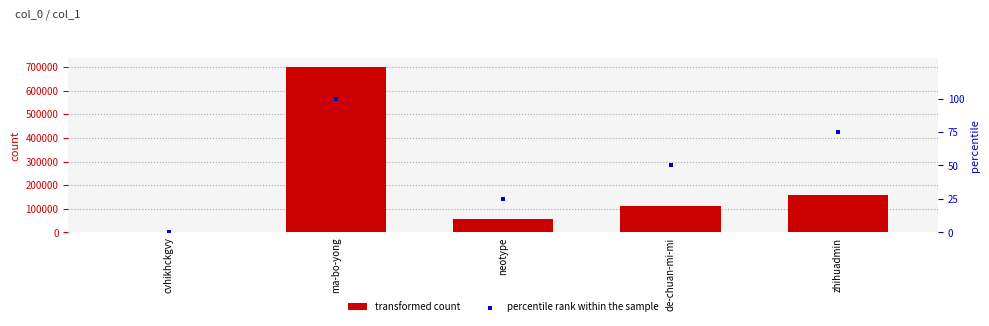

Which series has the largest total across all categories?

transformed count